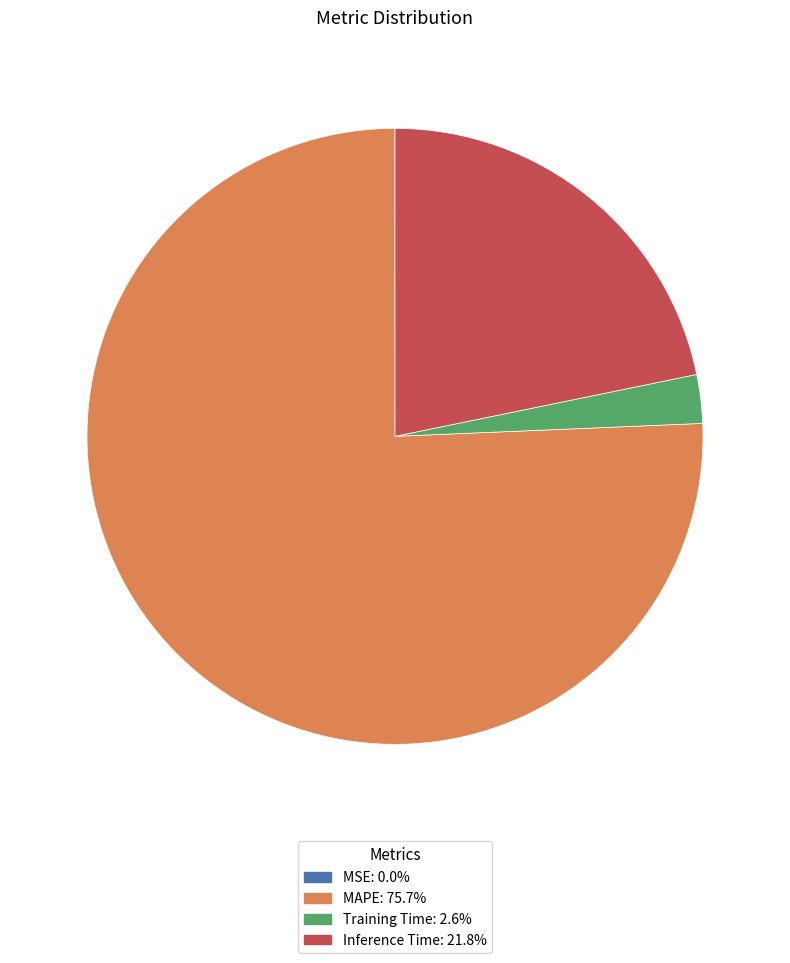

Do Inference Time and MAPE together represent more than half of the pie?

Yes